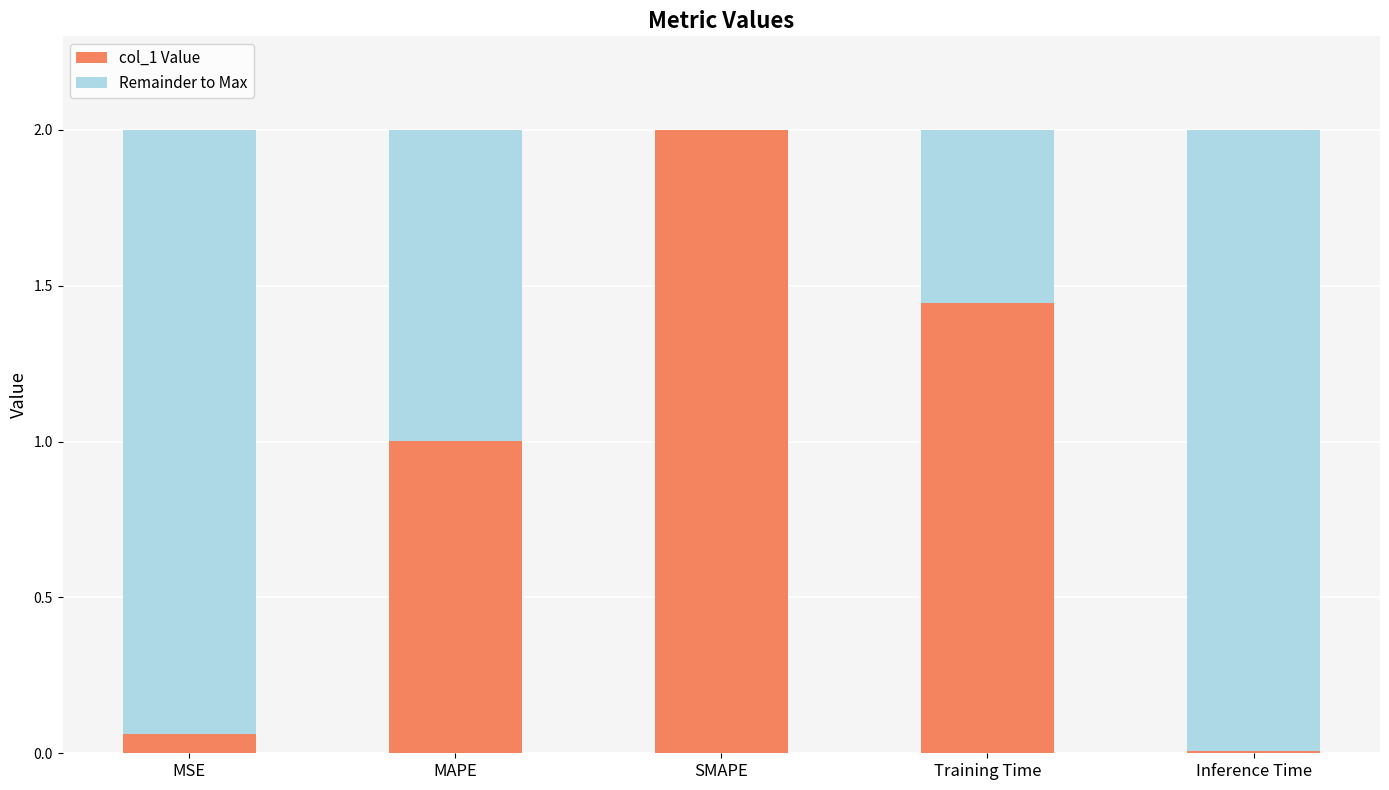

What is the maximum value for col_1 Value?

2.0